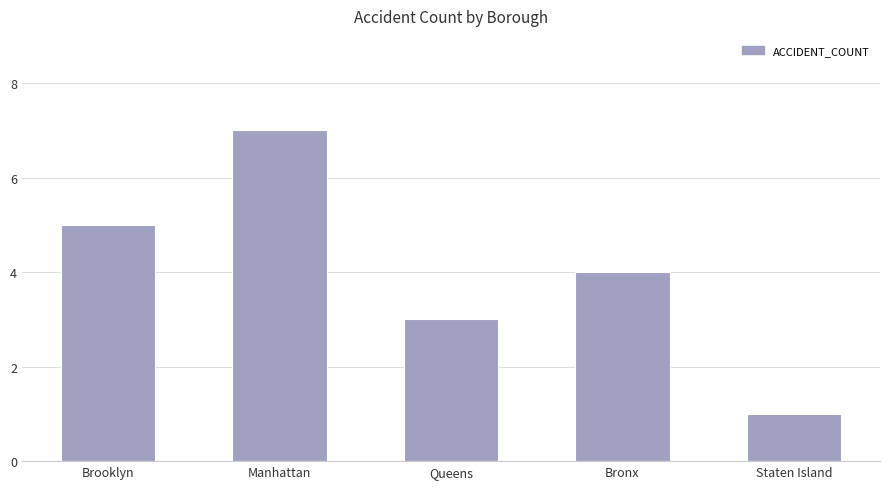

The value at Staten Island is 1. True or false?

True